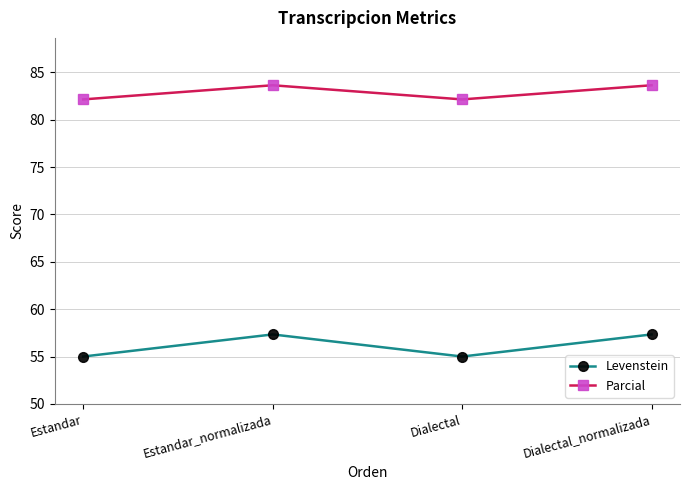

How many interior local valleys does the Parcial series have?

1